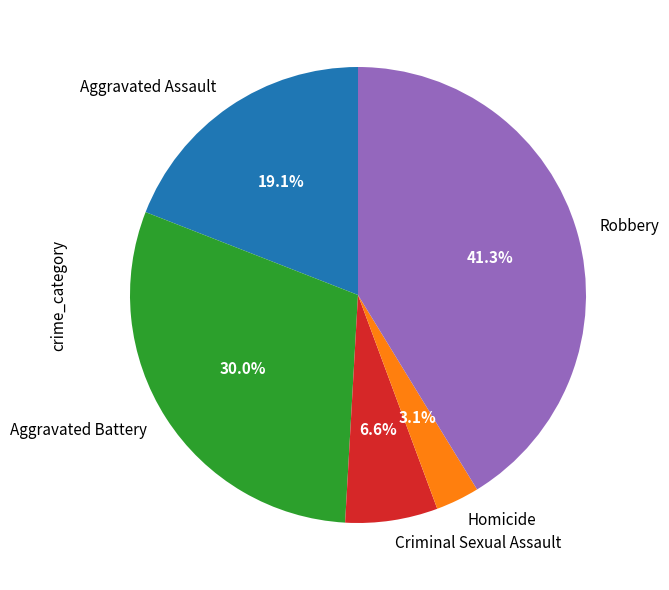

Rank the categories by value from lowest to highest.

Homicide, Criminal Sexual Assault, Aggravated Assault, Aggravated Battery, Robbery